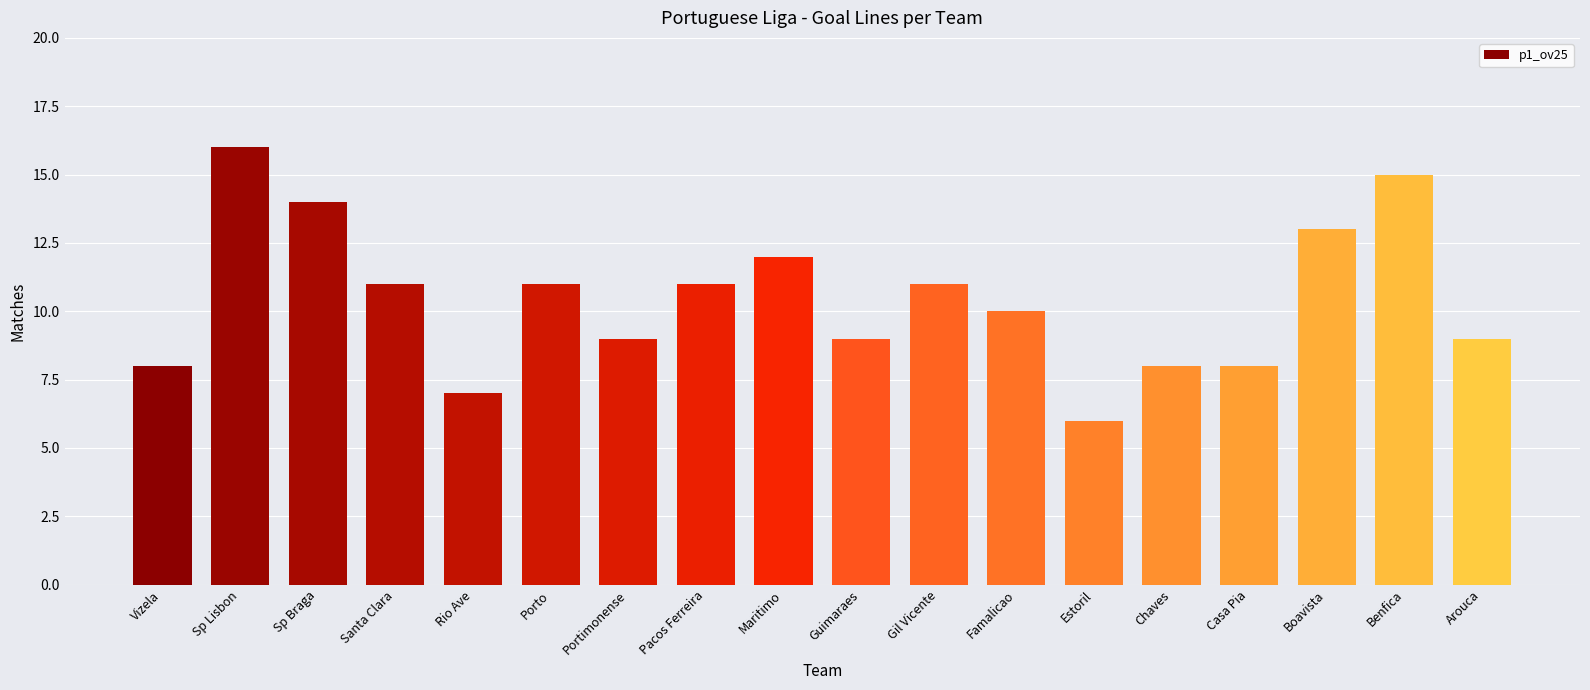

Between Porto and Guimaraes, which is larger?

Porto